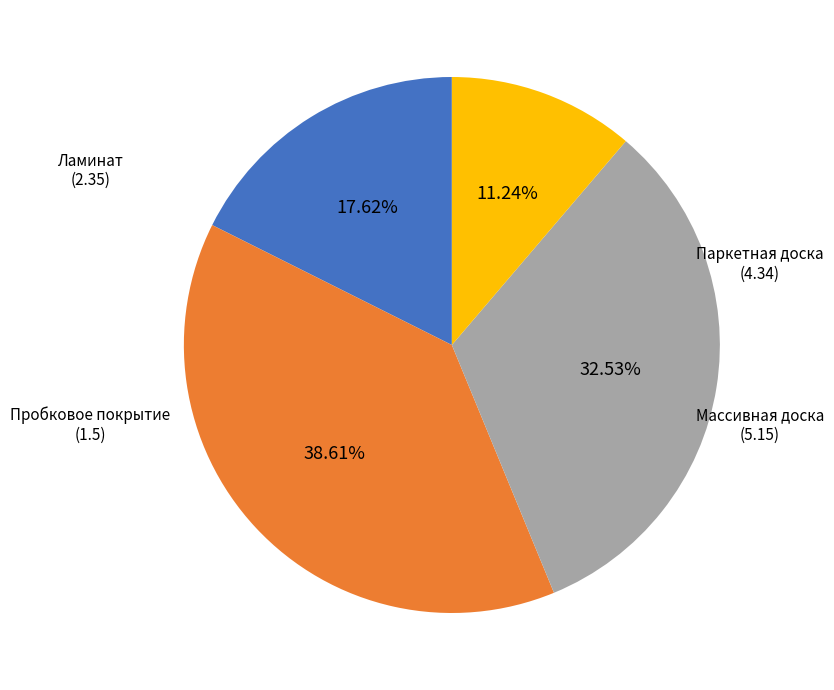

Is there a majority slice in this chart?

No